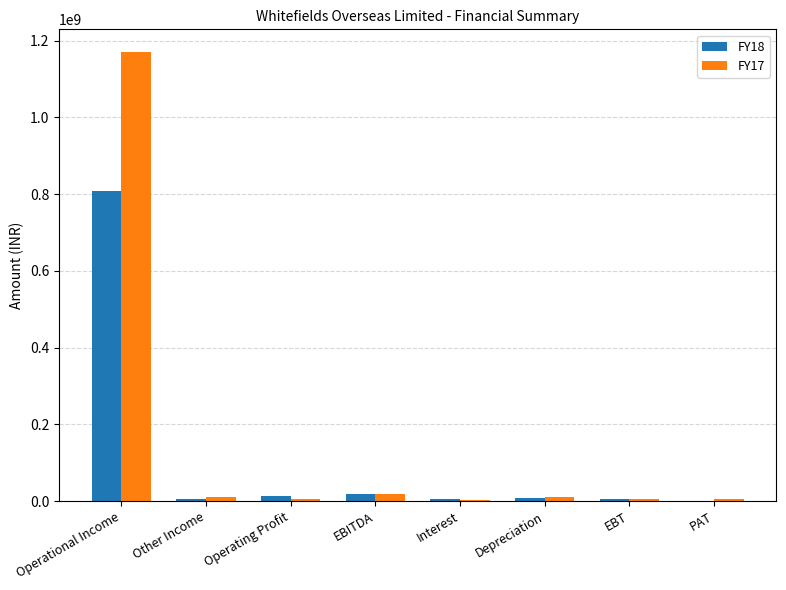

Which category has the highest value across all series?

Operational Income